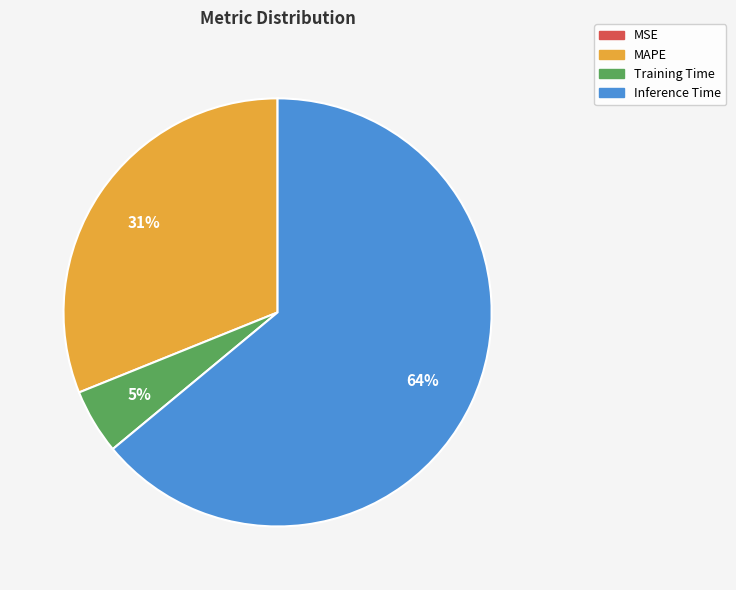

To the nearest percent, what is the difference between the largest and smallest slice percentages?

64%